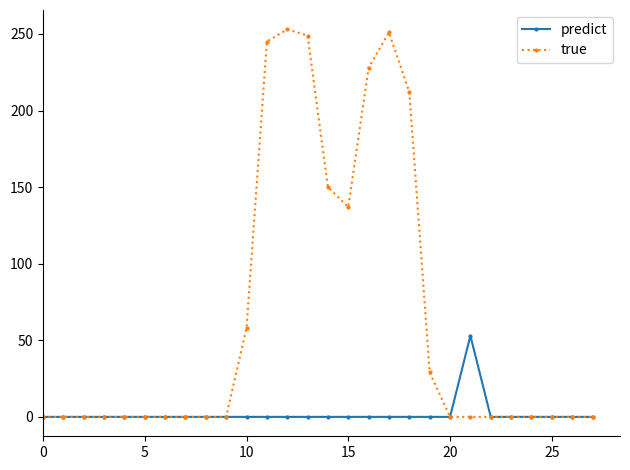

Reading left to right, list all the values displayed in this chart.

predict: 0	0	0	0	0	0	0	0	0	0	0	0	0	0	0	0	0	0	0	0	0	53	0	0	0	0	0	0
true: 0	0	0	0	0	0	0	0	0	0	58	245	253	249	150	137	228	251	212	29	0	0	0	0	0	0	0	0